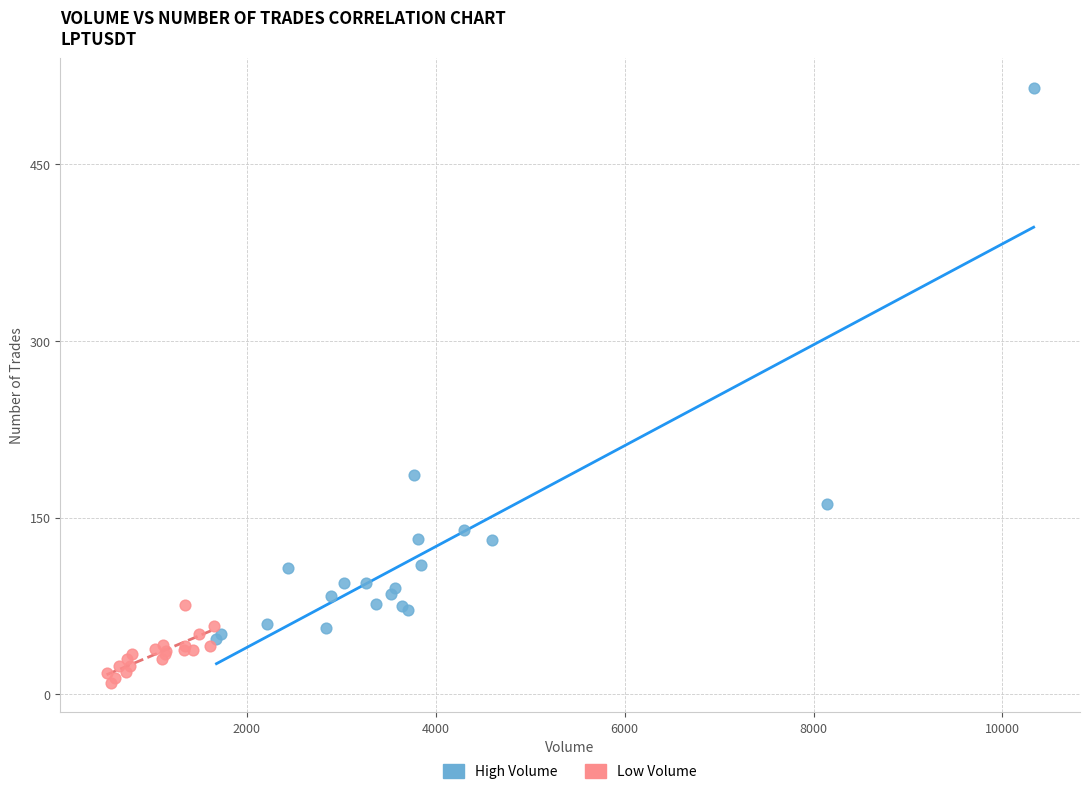

Which series reaches the maximum Y coordinate?

High Volume